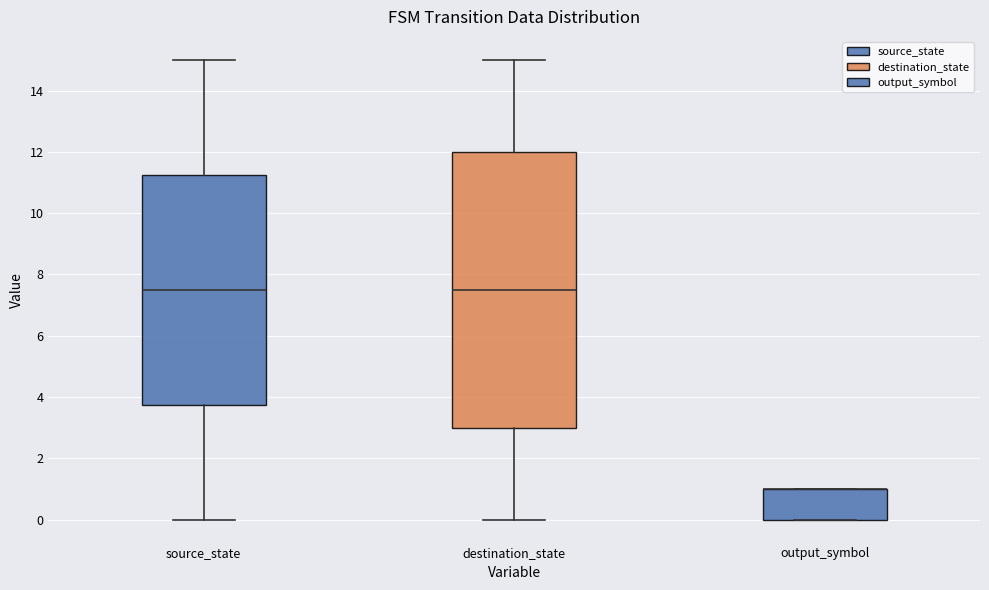

Where is the lower edge of the box for destination_state on the y-axis? The values are not printed on the chart, so give them approximately, as read against the axis.

3.0